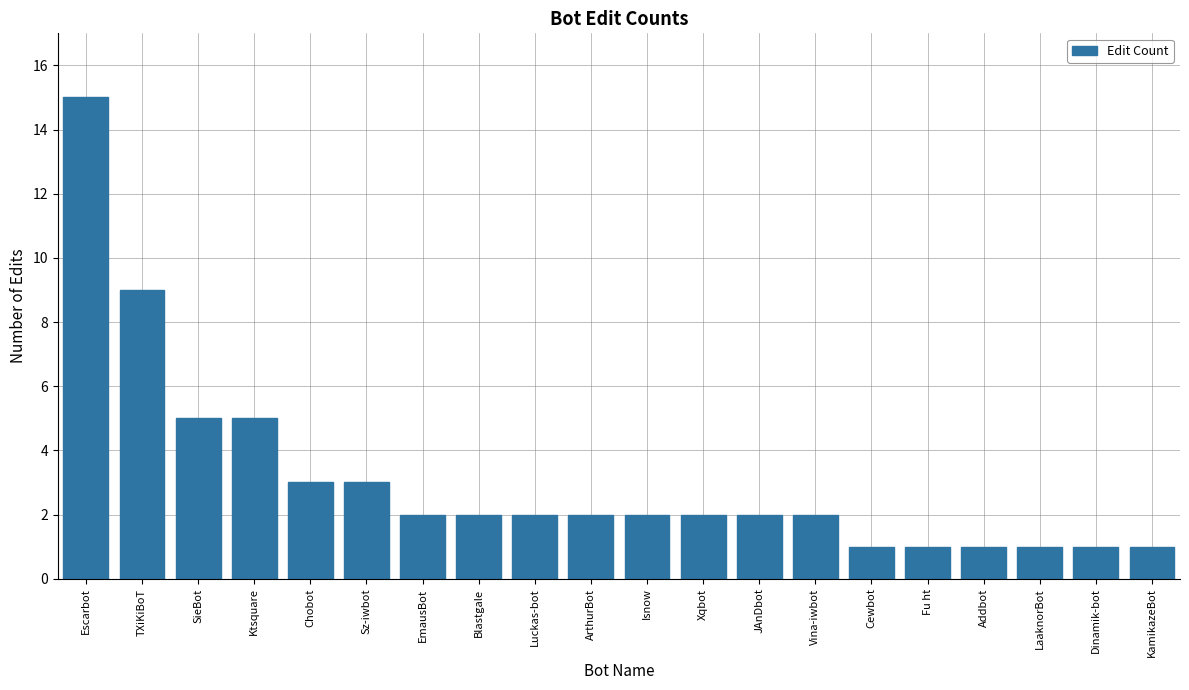

Reading left to right, extract all data points from this chart.

15	9	5	5	3	3	2	2	2	2	2	2	2	2	1	1	1	1	1	1